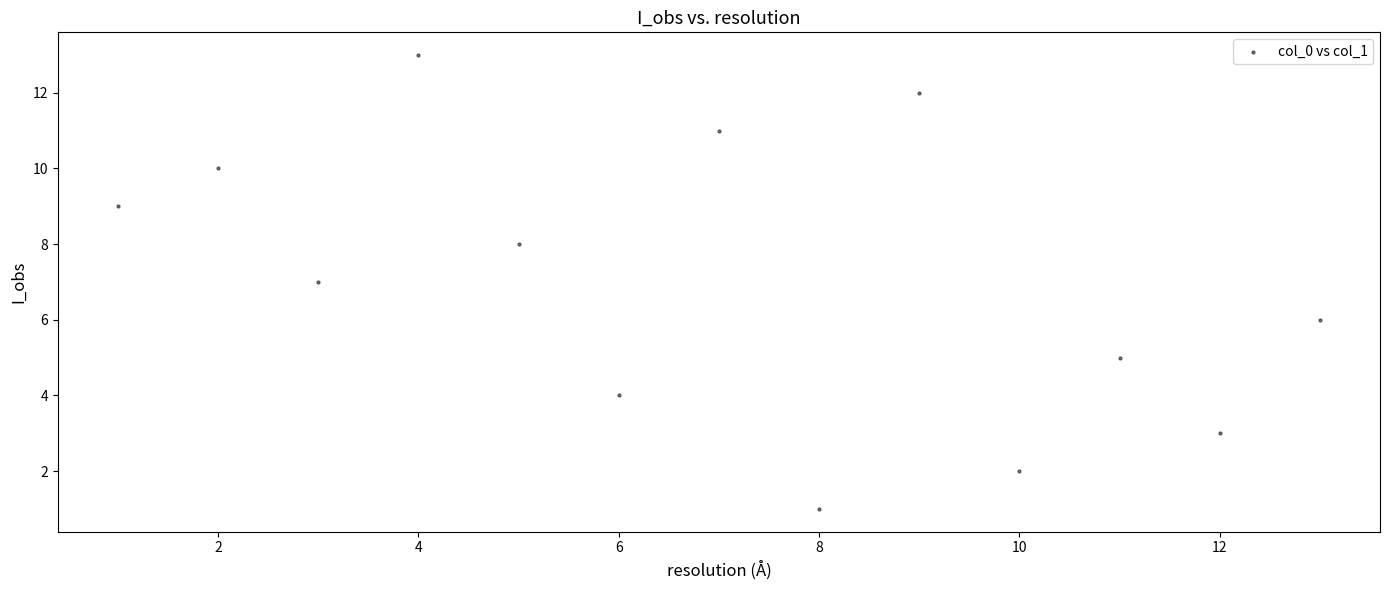

What is the range of Y values (max minus min)?

12